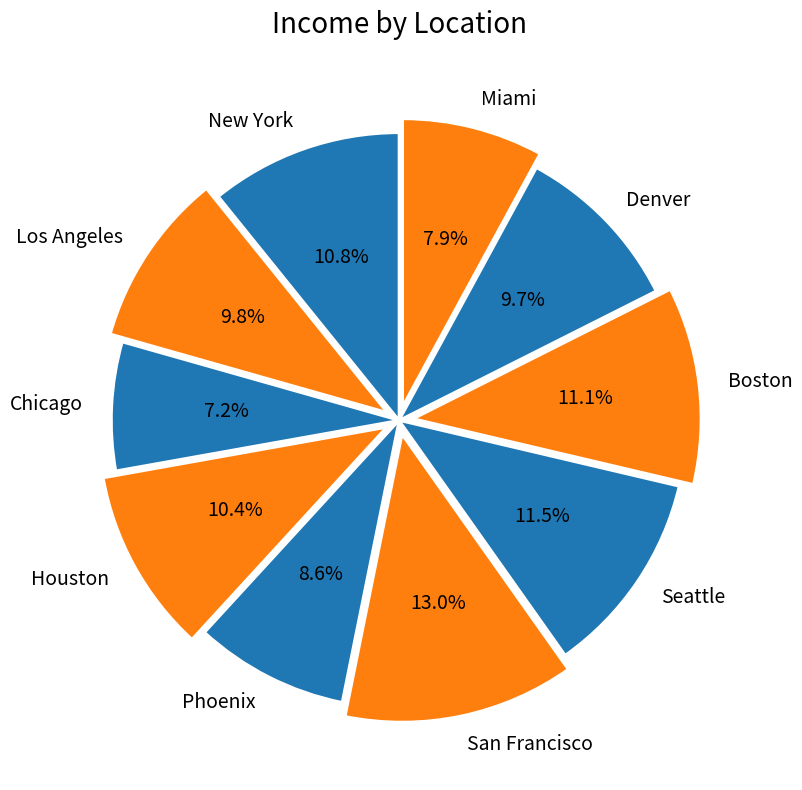

To the nearest percent, what portion does Phoenix represent?

9%